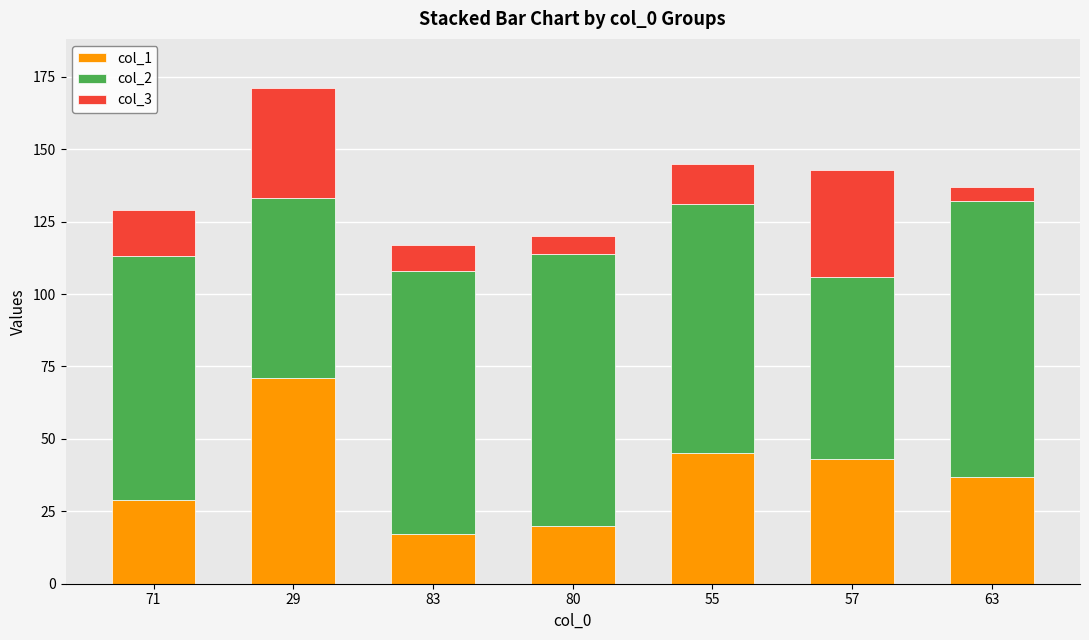

What is the difference between the second highest and minimum values in the col_1 series?

28